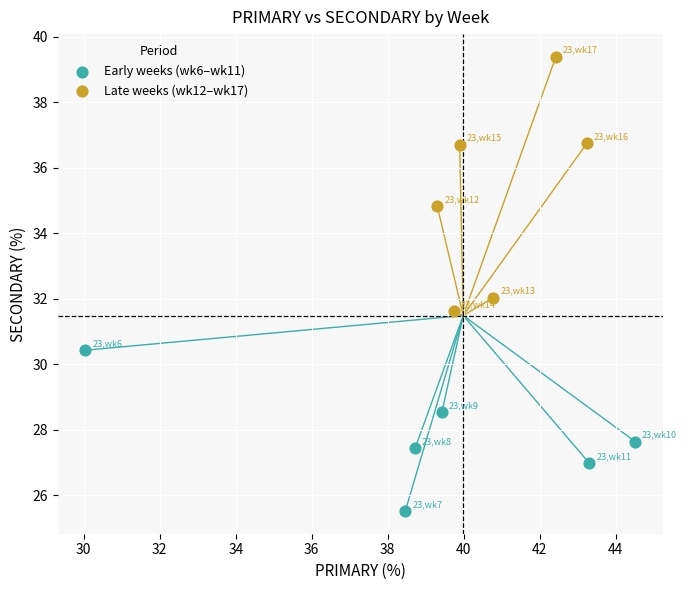

Which series reaches the minimum Y coordinate?

Early weeks (wk6–wk11)